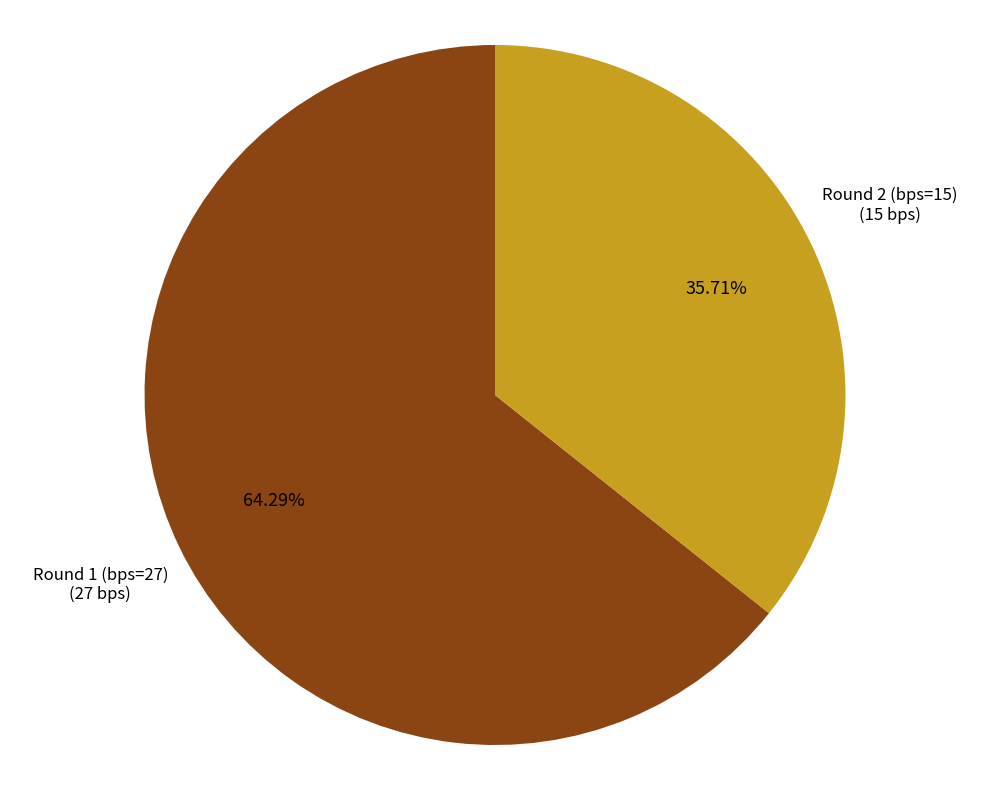

To the nearest percent, what is the combined percentage of Round 1 (bps=27) and Round 2 (bps=15)?

100%